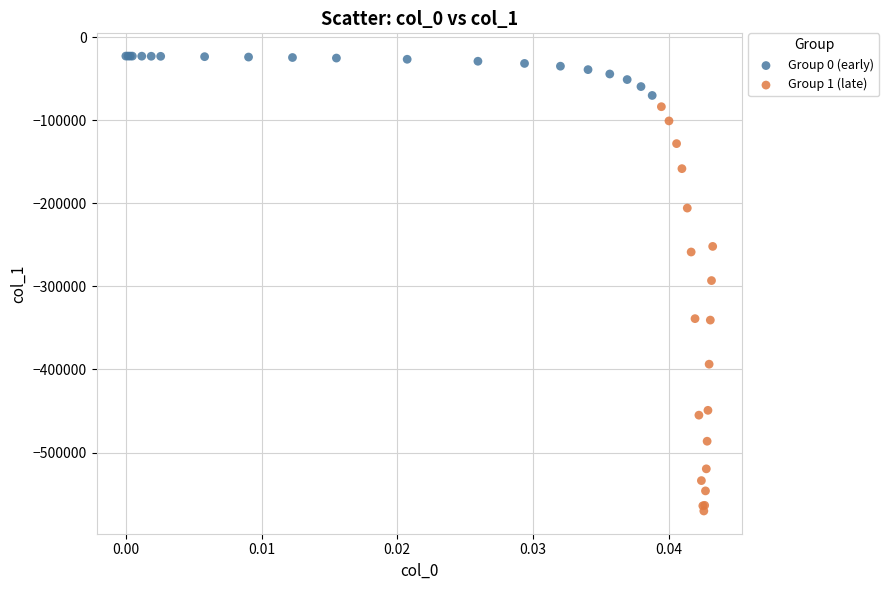

Which series has the largest Y range (max minus min)?

Group 1 (late)